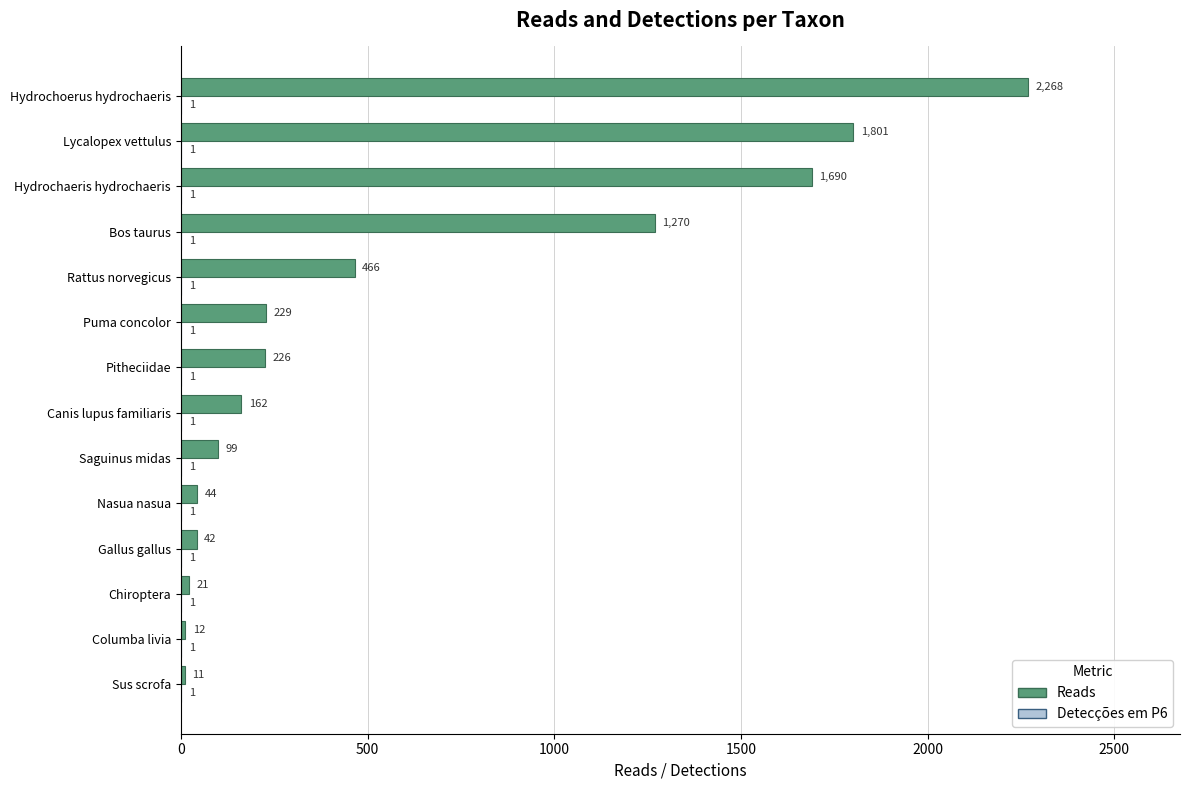

At which category is the sum across all series the highest?

Hydrochoerus hydrochaeris